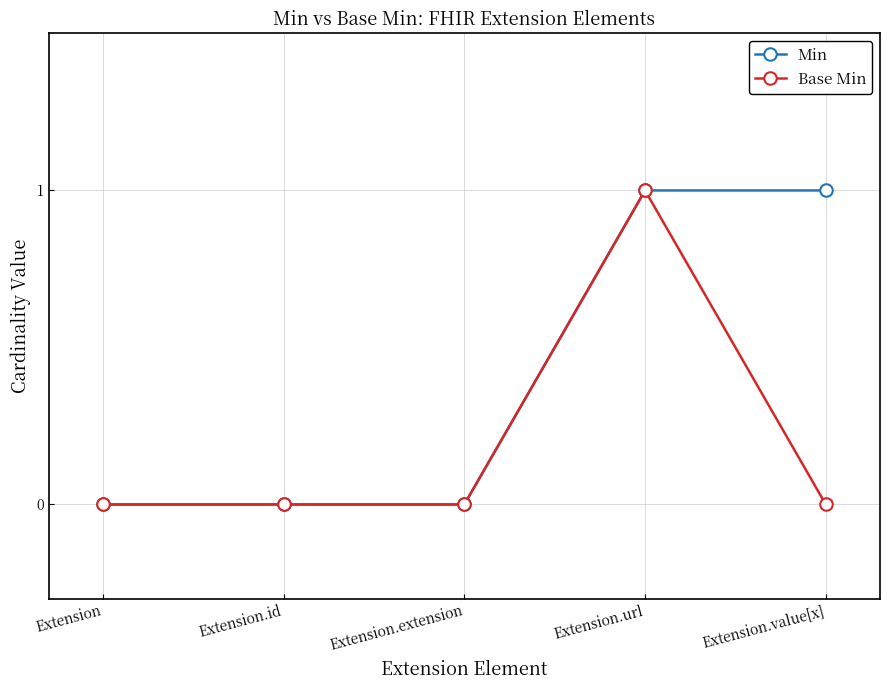

Rank the series by their average value, from lowest to highest.

Base Min, Min